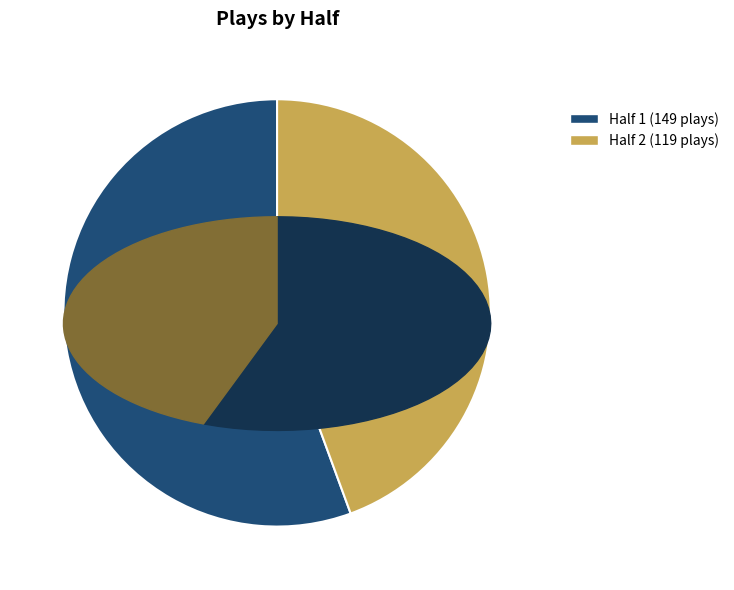

What is the majority slice?

1